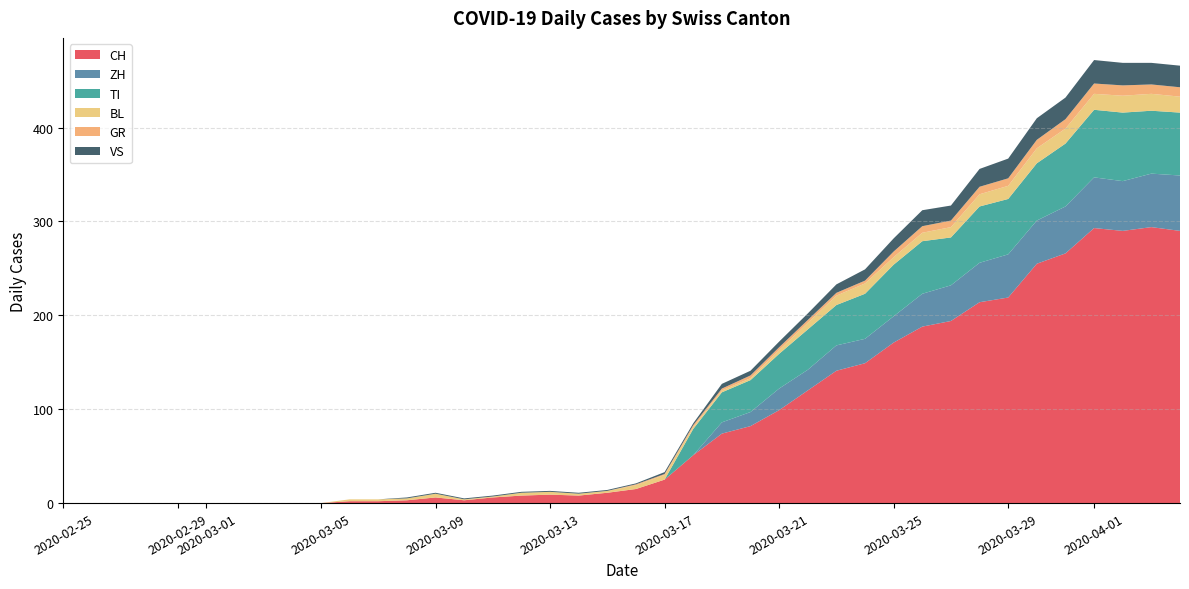

At which category does VS reach its first local valley?

2020-03-10